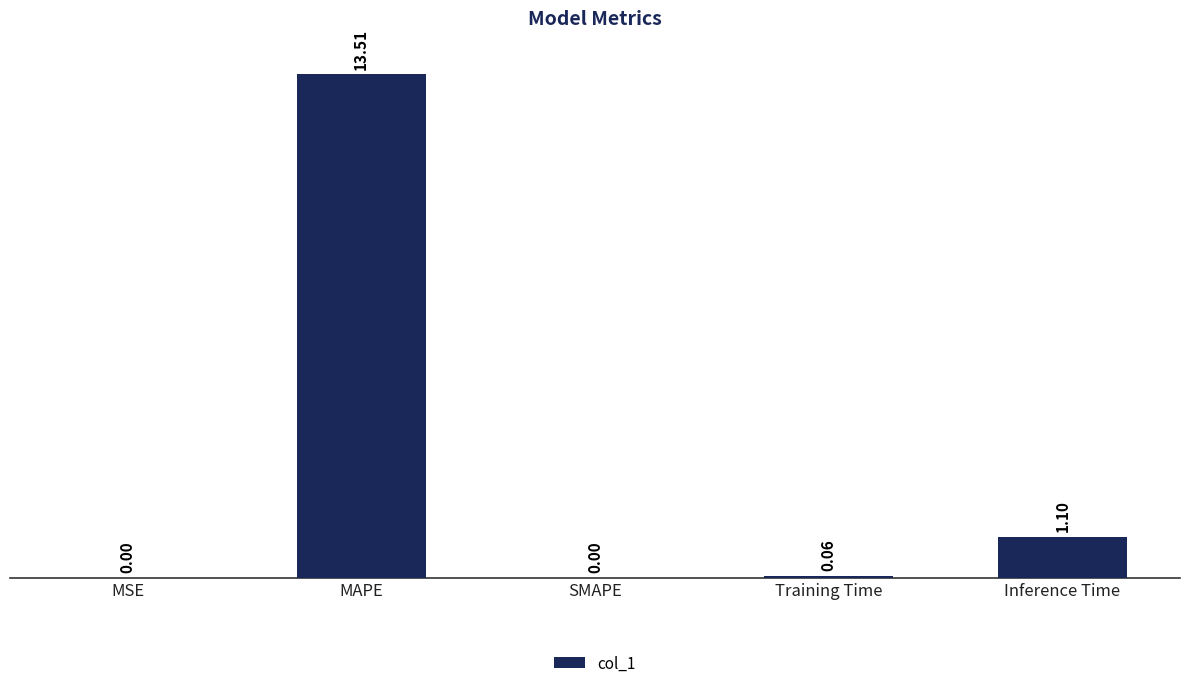

Which label corresponds to the largest value in the chart?

MAPE